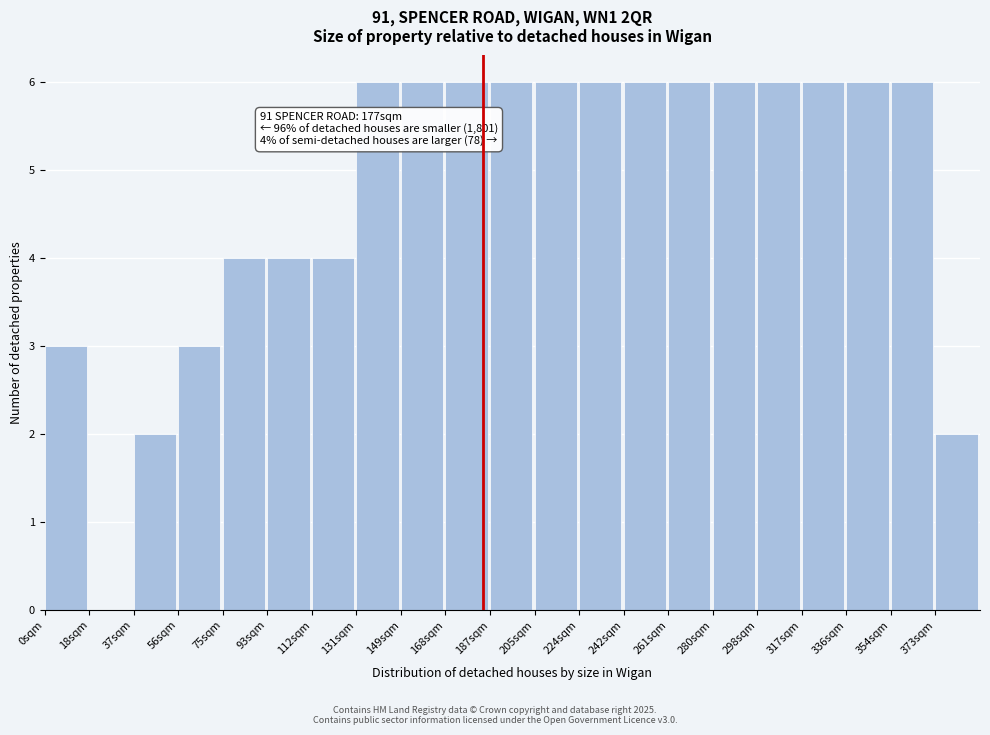

Reading left to right, transcribe all the data shown in this chart.

0sqm=3	18sqm=0	37sqm=2	56sqm=3	75sqm=4	93sqm=4	112sqm=4	131sqm=6	149sqm=6	168sqm=6	187sqm=6	205sqm=6	224sqm=6	242sqm=6	261sqm=6	280sqm=6	298sqm=6	317sqm=6	336sqm=6	354sqm=6	373sqm=2